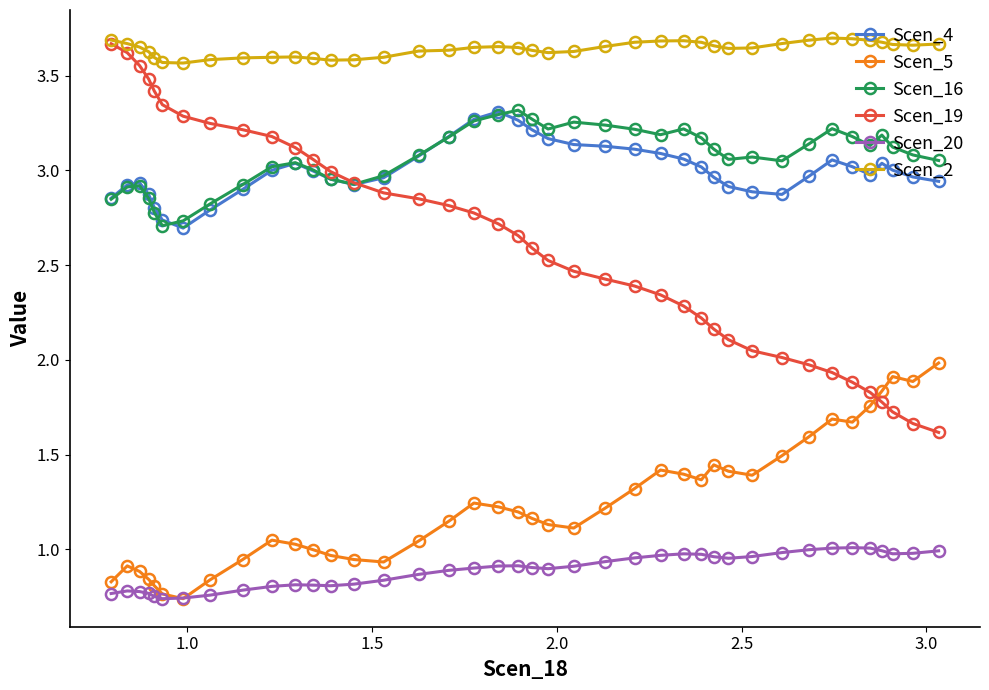

Which series has the largest range (max minus min)?

Scen_19